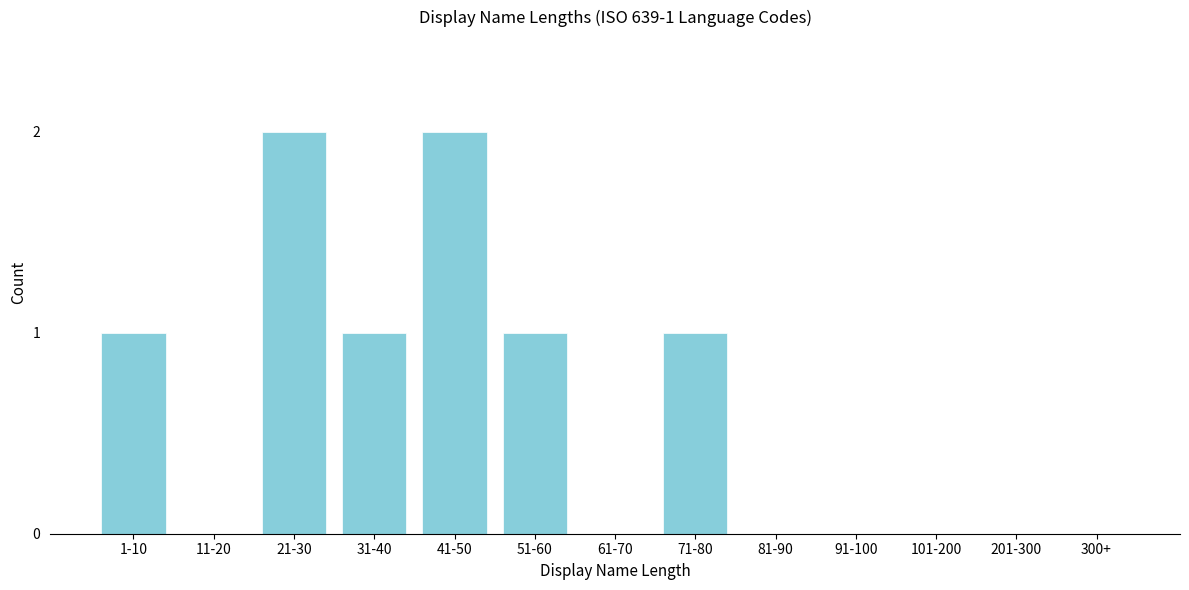

Reading left to right, extract all data points from this chart.

1-10=1	11-20=0	21-30=2	31-40=1	41-50=2	51-60=1	61-70=0	71-80=1	81-90=0	91-100=0	101-200=0	201-300=0	300+=0